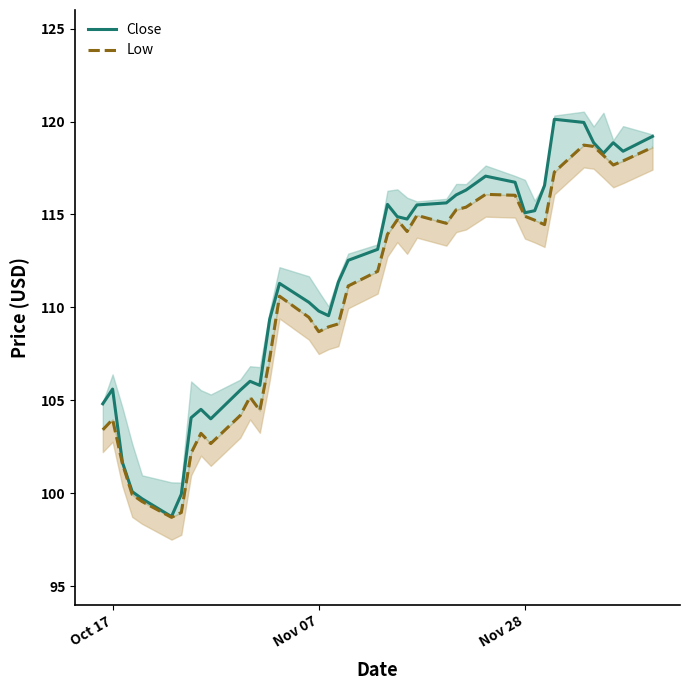

What is the average value?

111.3